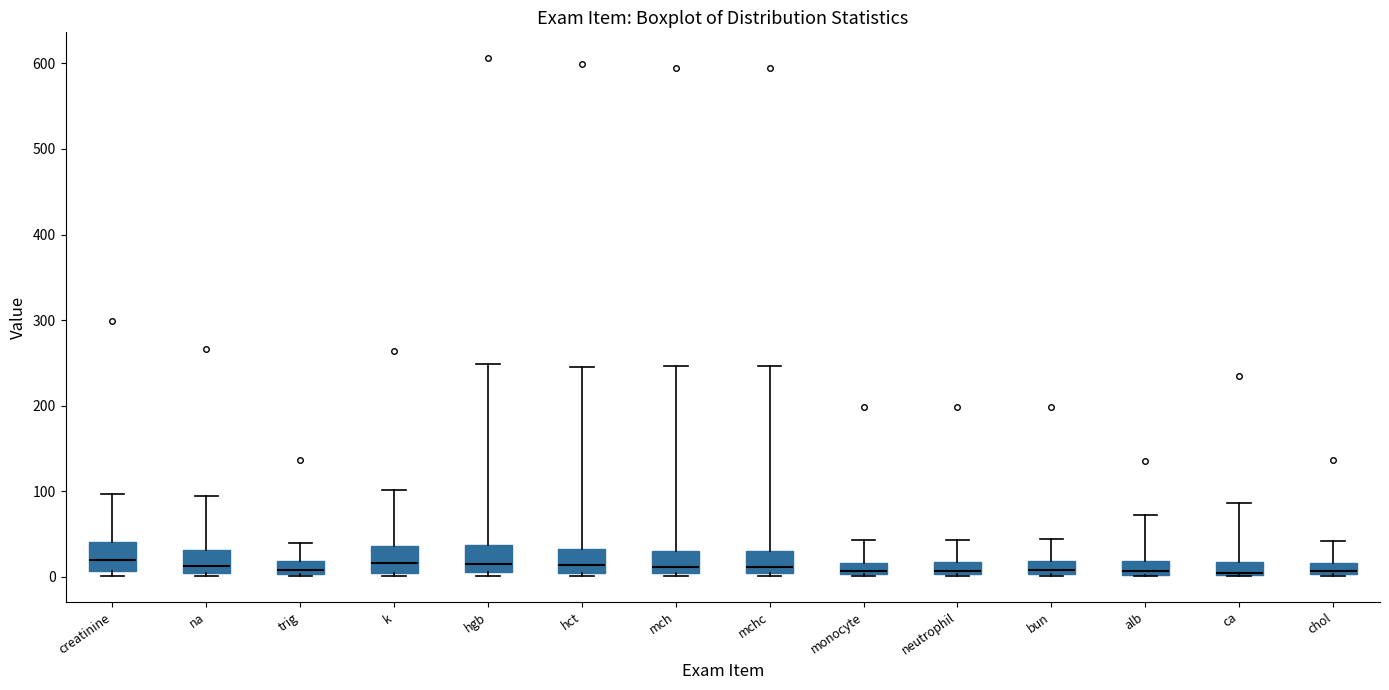

Where does the median line of the box for neutrophil sit on the y-axis? The values are not printed on the chart, so give them approximately, as read against the axis.

10